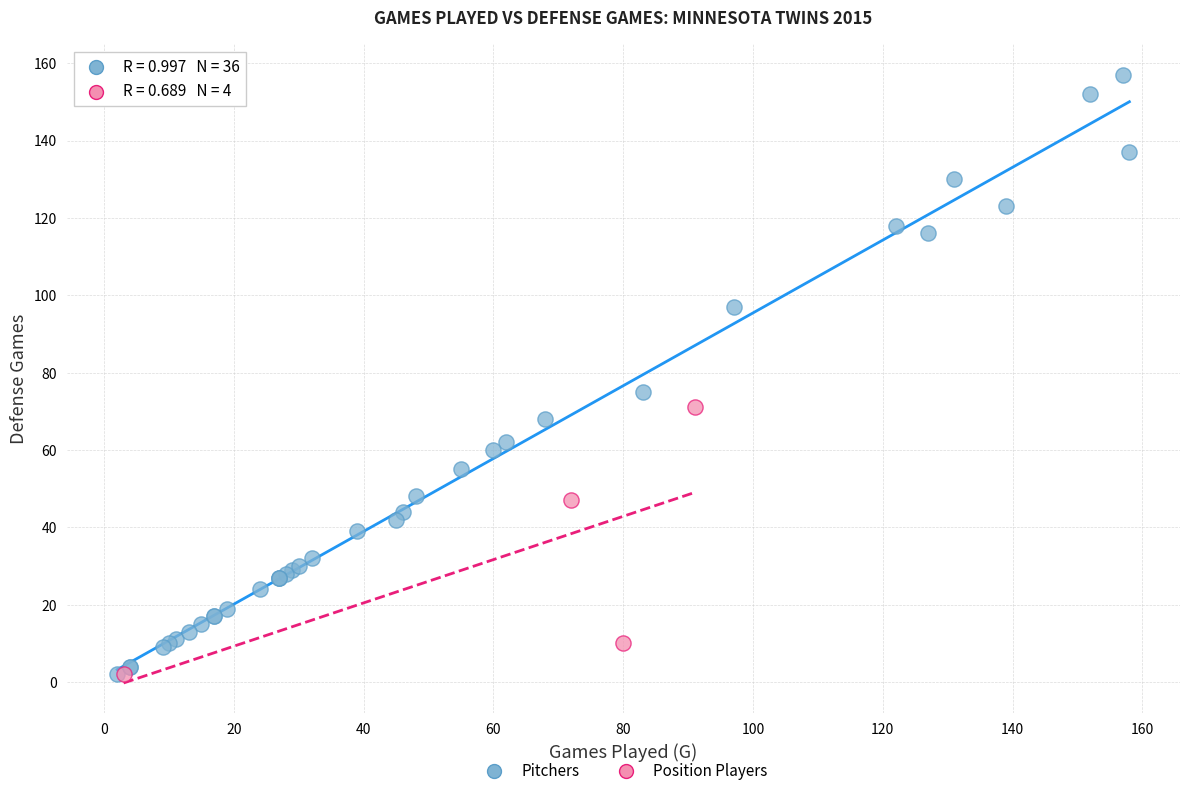

Which series reaches the maximum Y coordinate?

Pitchers